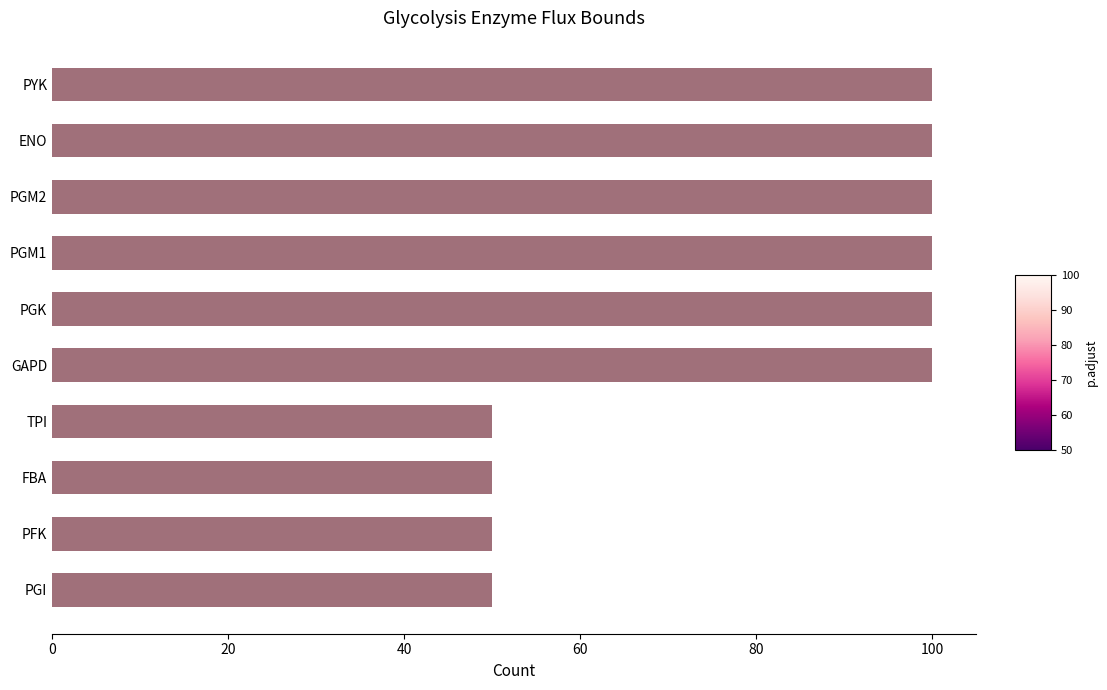

True or false: the data shows 72 at PFK.

False